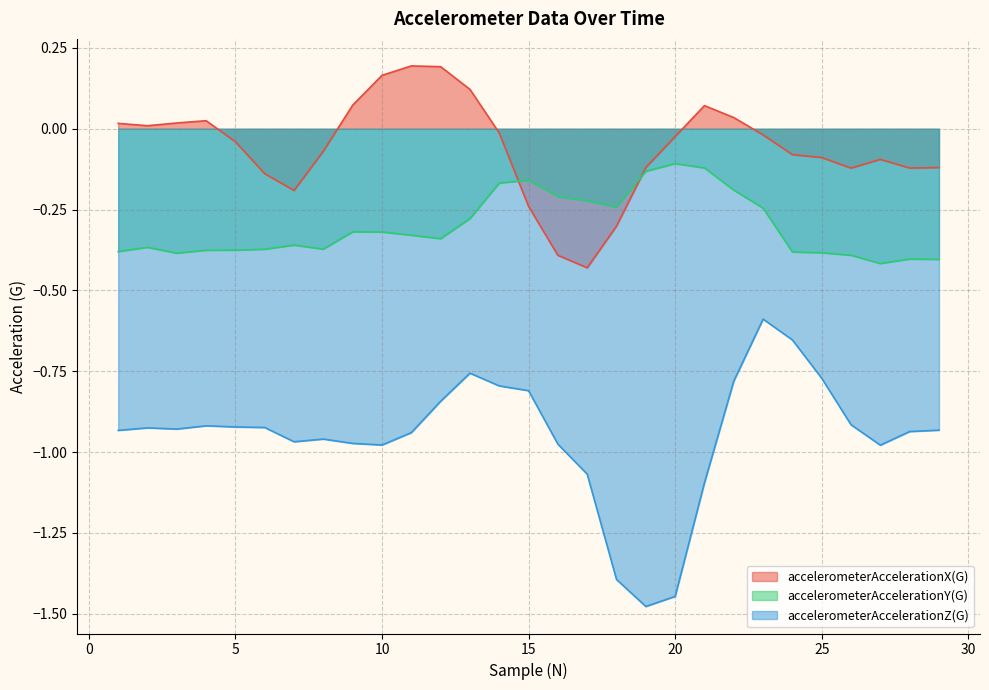

Reading left to right, transcribe all the data shown in this chart.

accelerometerAccelerationX(G): 1=0.0	2=0.0	3=0.0	4=0.0	5=-0.0	6=-0.1	7=-0.2	8=-0.1	9=0.1	10=0.2	11=0.2	12=0.2	13=0.1	14=-0.0	15=-0.2	16=-0.4	17=-0.4	18=-0.3	19=-0.1	20=-0.0	21=0.1	22=0.0	23=-0.0	24=-0.1	25=-0.1	26=-0.1	27=-0.1	28=-0.1	29=-0.1
accelerometerAccelerationY(G): 1=-0.4	2=-0.4	3=-0.4	4=-0.4	5=-0.4	6=-0.4	7=-0.4	8=-0.4	9=-0.3	10=-0.3	11=-0.3	12=-0.3	13=-0.3	14=-0.2	15=-0.2	16=-0.2	17=-0.2	18=-0.2	19=-0.1	20=-0.1	21=-0.1	22=-0.2	23=-0.2	24=-0.4	25=-0.4	26=-0.4	27=-0.4	28=-0.4	29=-0.4
accelerometerAccelerationZ(G): 1=-0.9	2=-0.9	3=-0.9	4=-0.9	5=-0.9	6=-0.9	7=-1.0	8=-1.0	9=-1.0	10=-1.0	11=-0.9	12=-0.8	13=-0.8	14=-0.8	15=-0.8	16=-1.0	17=-1.1	18=-1.4	19=-1.5	20=-1.4	21=-1.1	22=-0.8	23=-0.6	24=-0.7	25=-0.8	26=-0.9	27=-1.0	28=-0.9	29=-0.9